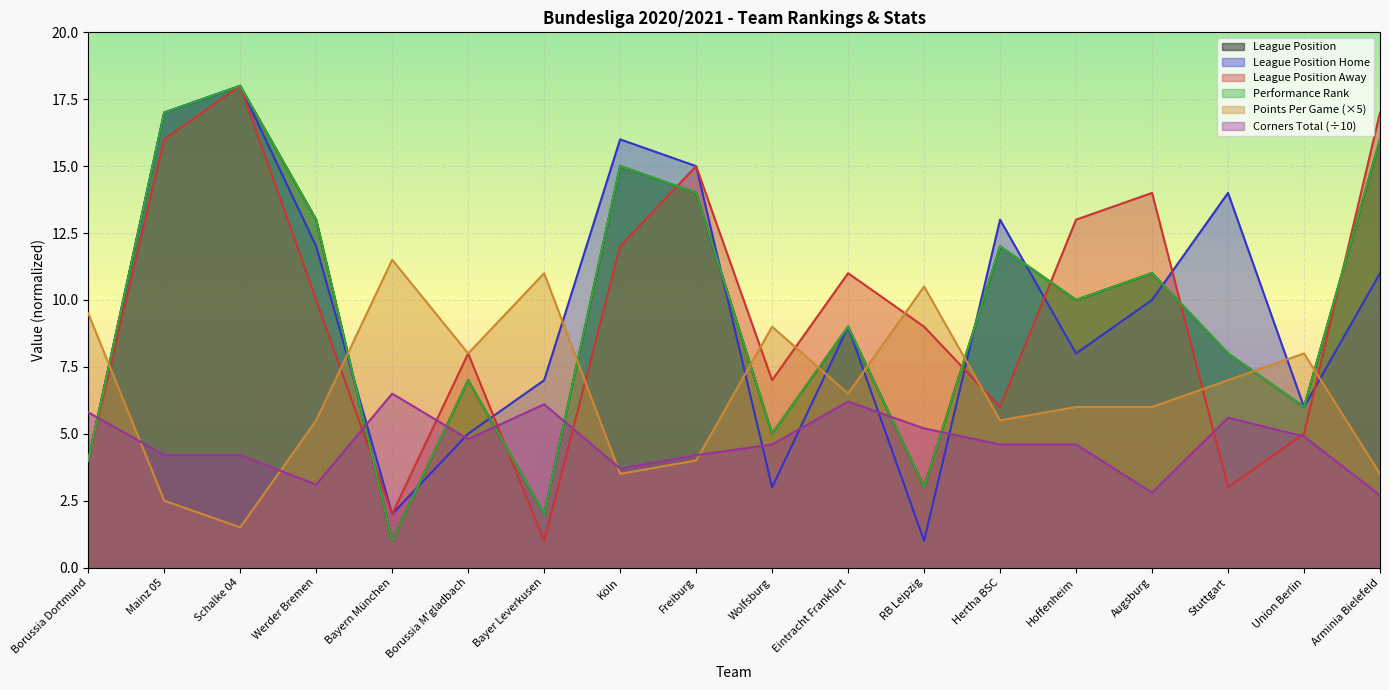

How many times do corners_total and league_position_home cross each other?

7